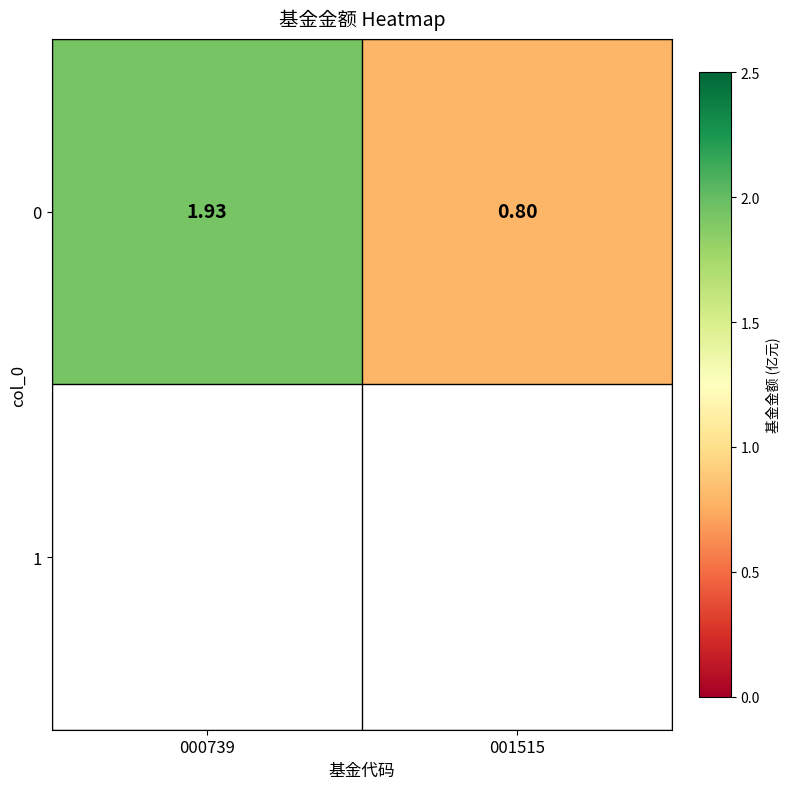

How many series are shown in this chart?

1